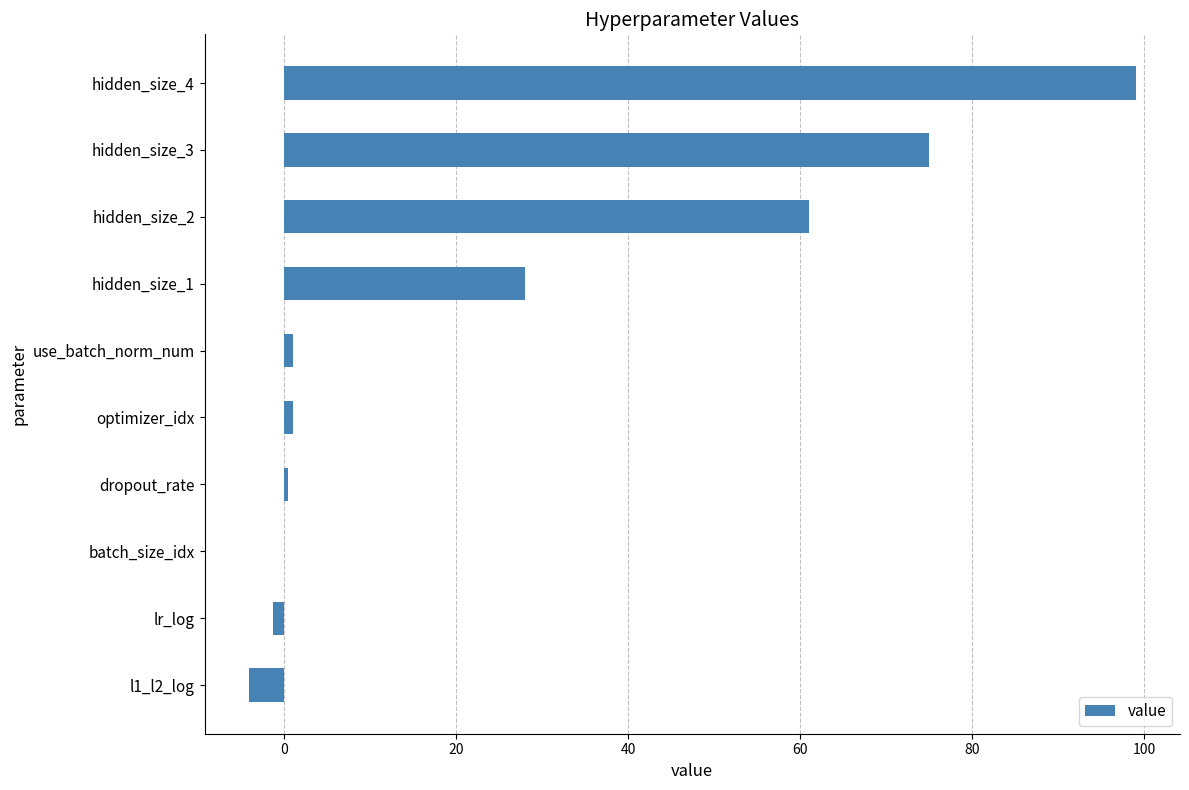

True or false: the data shows 45.2 at hidden_size_3.

False